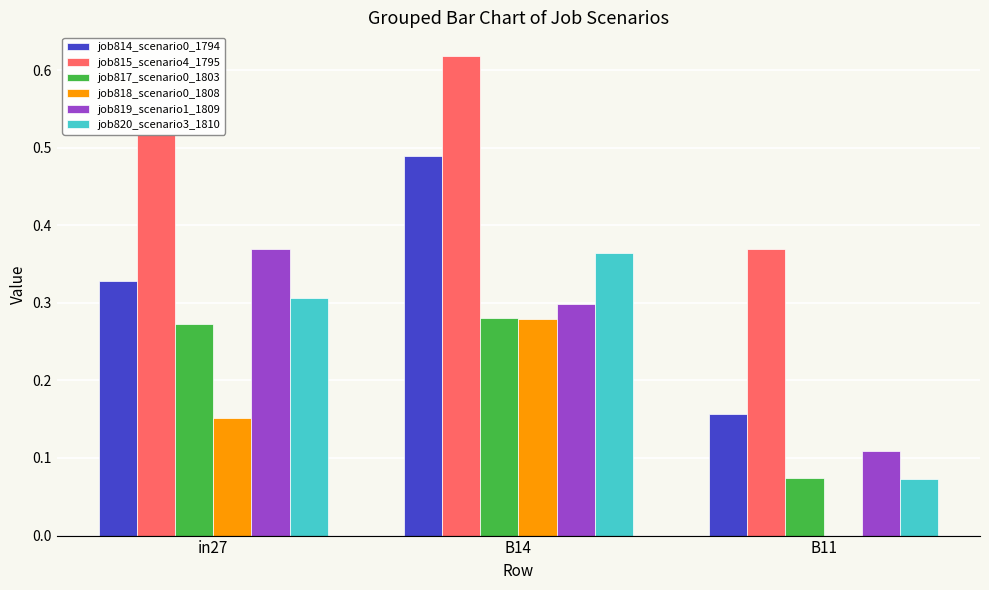

The value of job818_scenario0_1808 at B14 is 0.3. True or false?

True